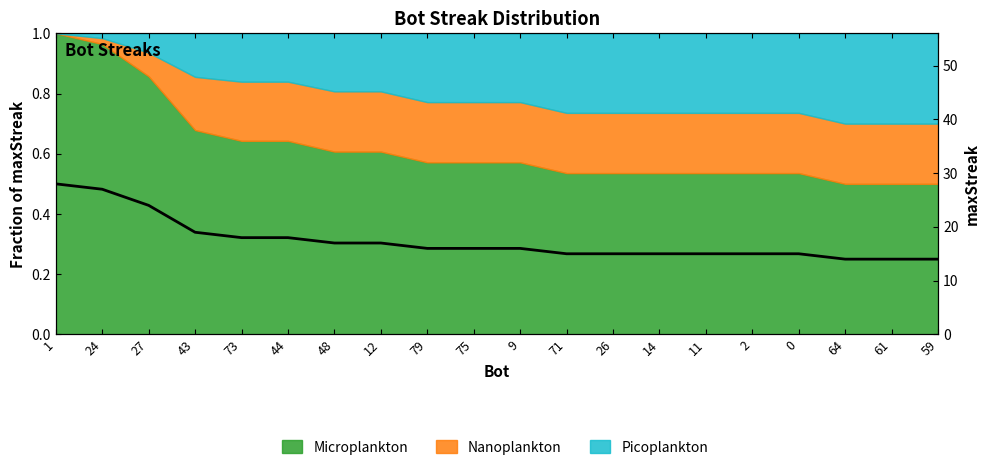

The value at 2 is 15. True or false?

True